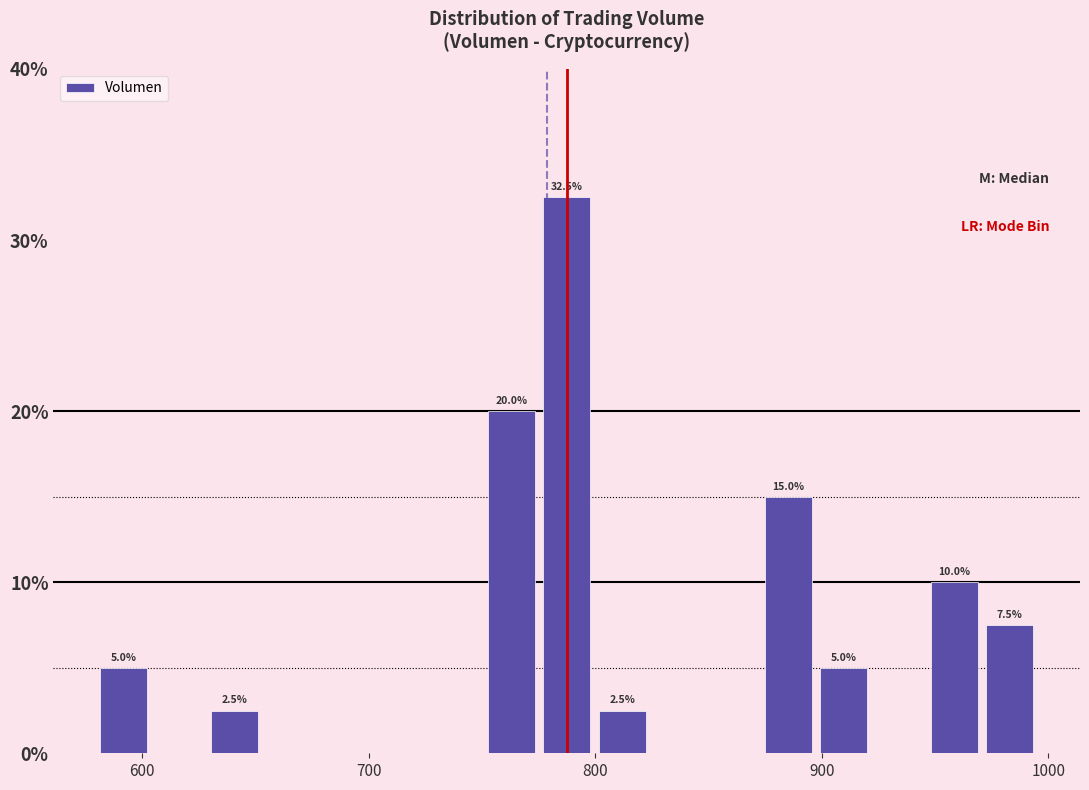

Around what value on the x-axis is the tallest bar? Give the approximate position of its centre, as read against the axis.

790